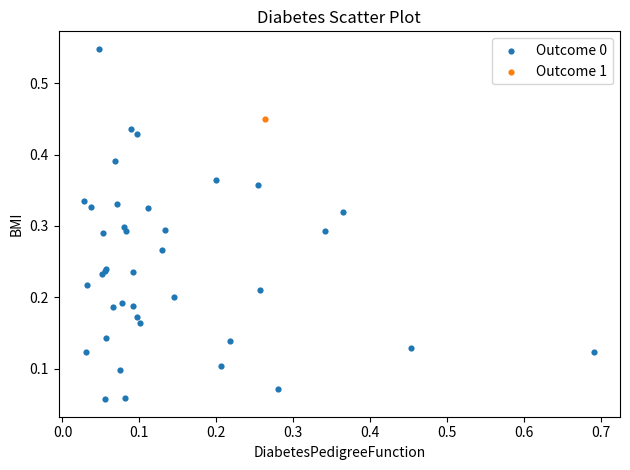

What are all the series names shown in the legend?

Outcome 0, Outcome 1